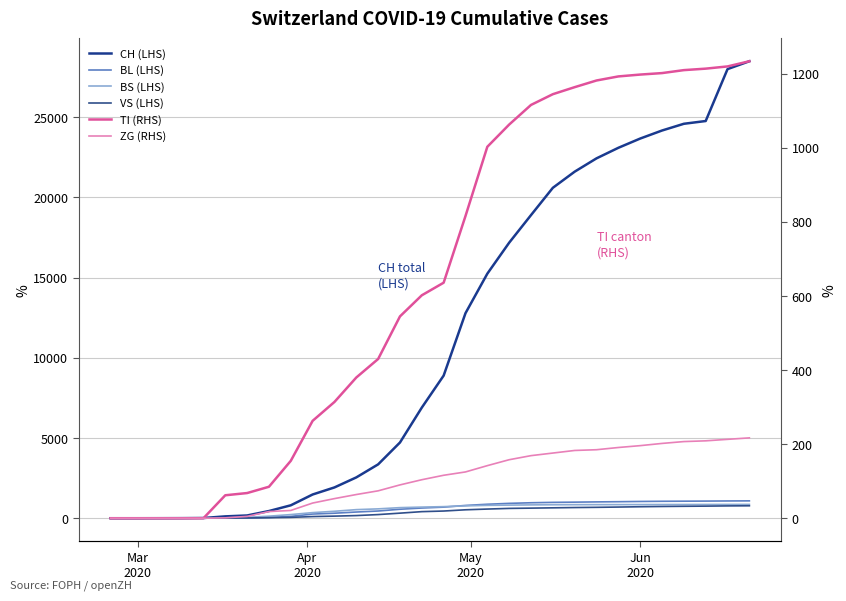

What are all the series names shown in the legend?

CH (LHS), BL (LHS), BS (LHS), VS (LHS), TI (RHS), ZG (RHS)